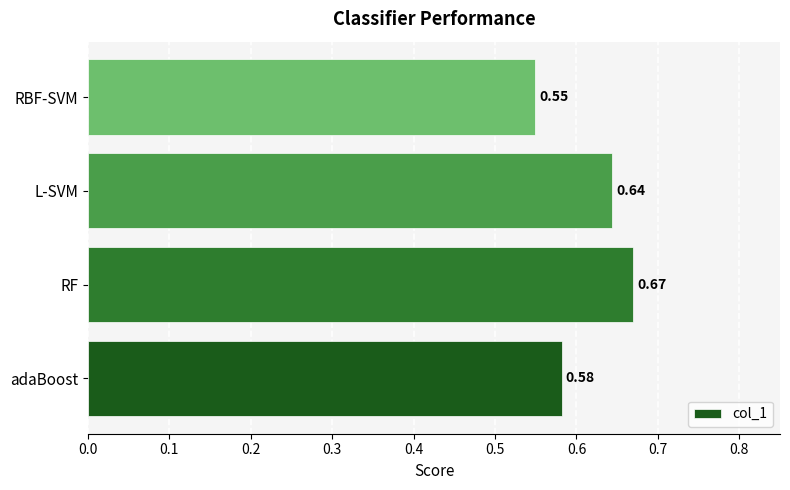

What is the change in value from adaBoost to RF?

+0.1